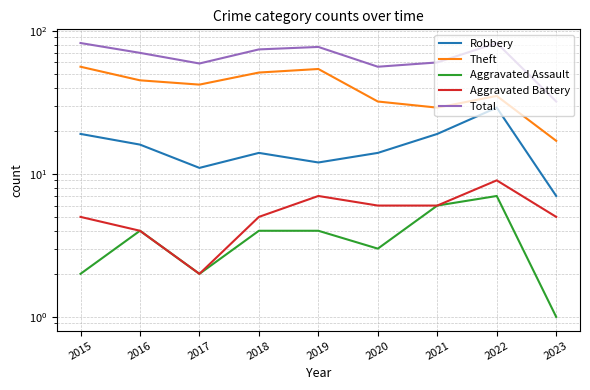

What is the difference between the highest and lowest values at 2019?

73